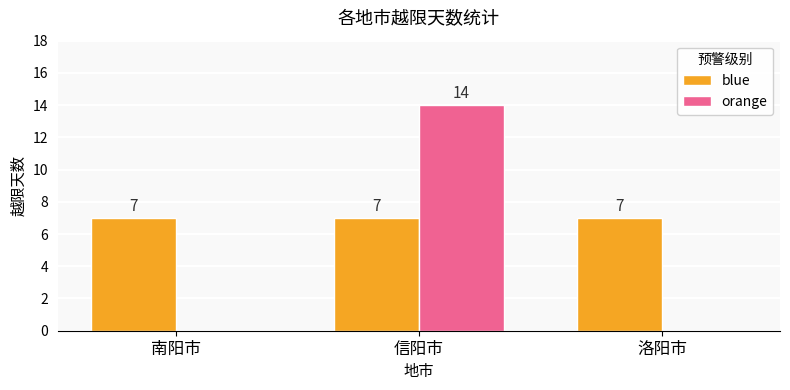

The value of blue at 南阳市 is 7. True or false?

True